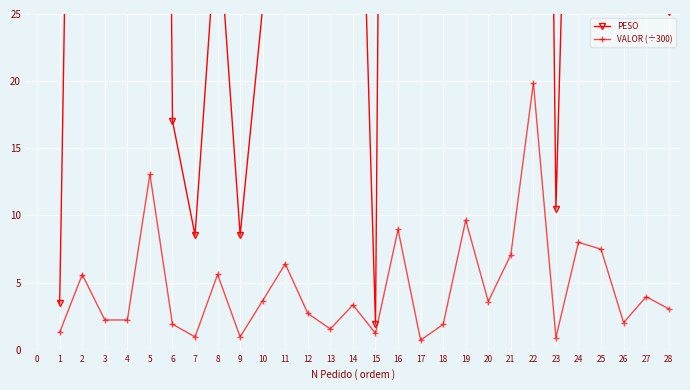

True or false: PESO and VALOR (÷300) intersect in this chart.

False